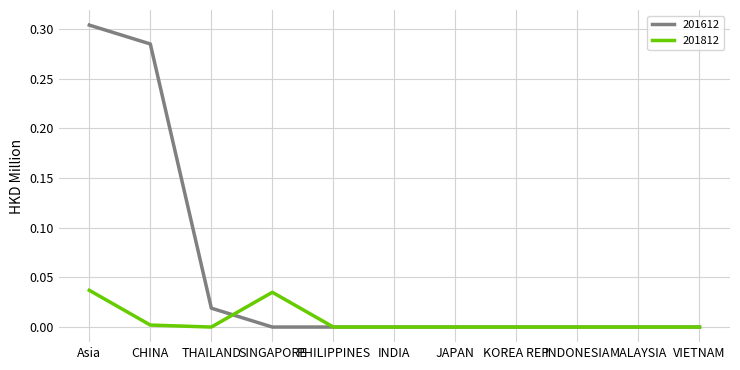

What position from the left is MALAYSIA?

10